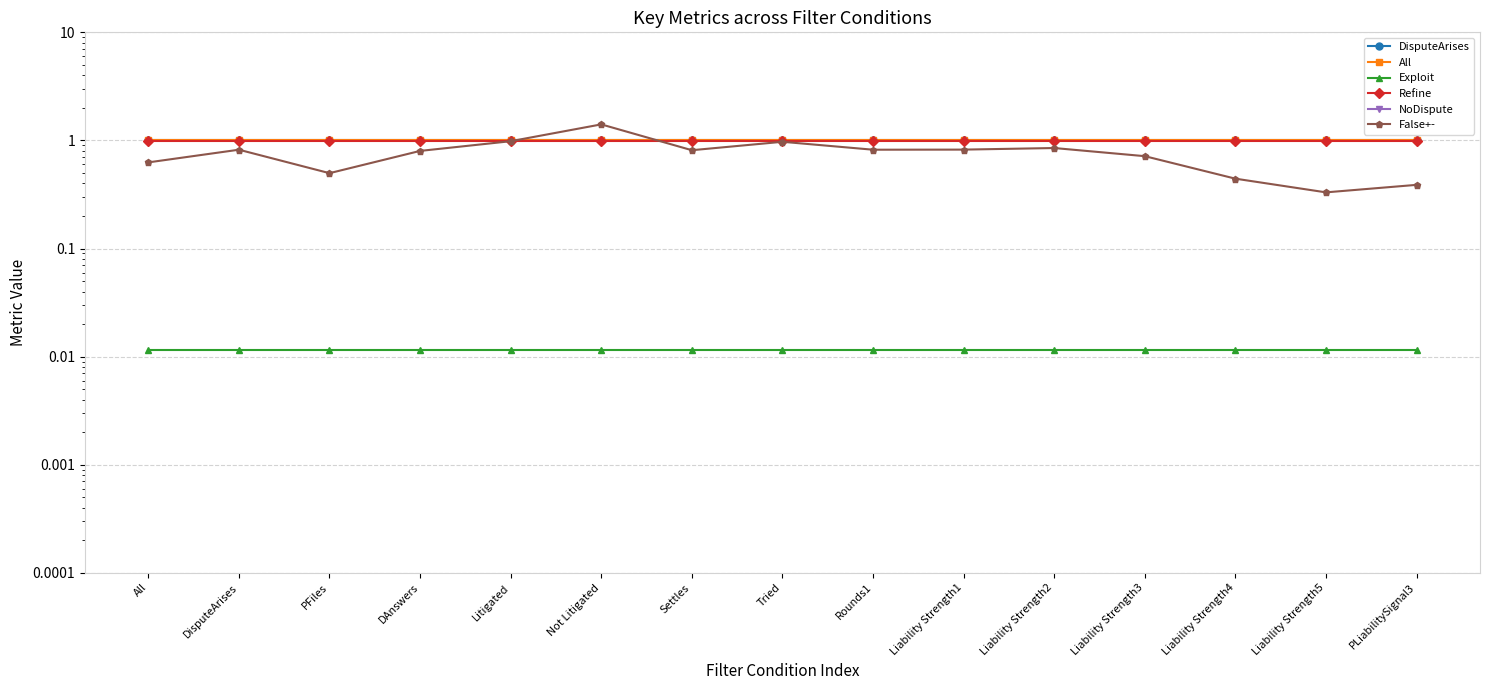

Rank the series at Liability Strength4 from lowest to highest value.

NoDispute, Exploit, False+-, Refine, DisputeArises, All